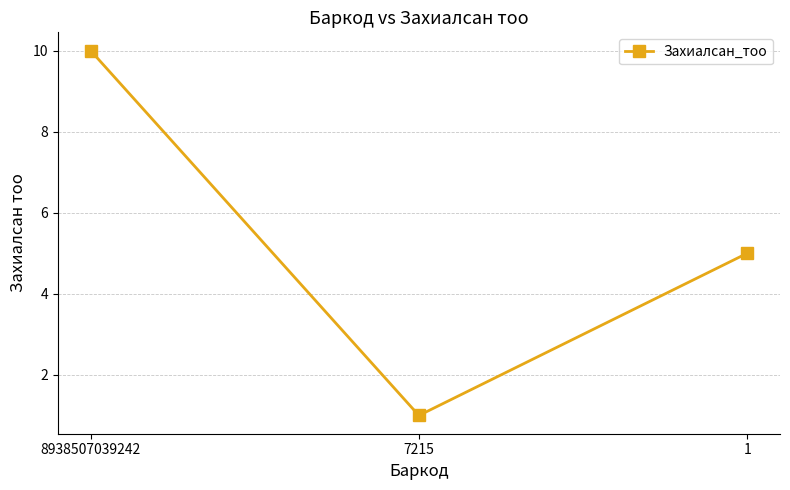

Where is the data nearest to the value 5?

1